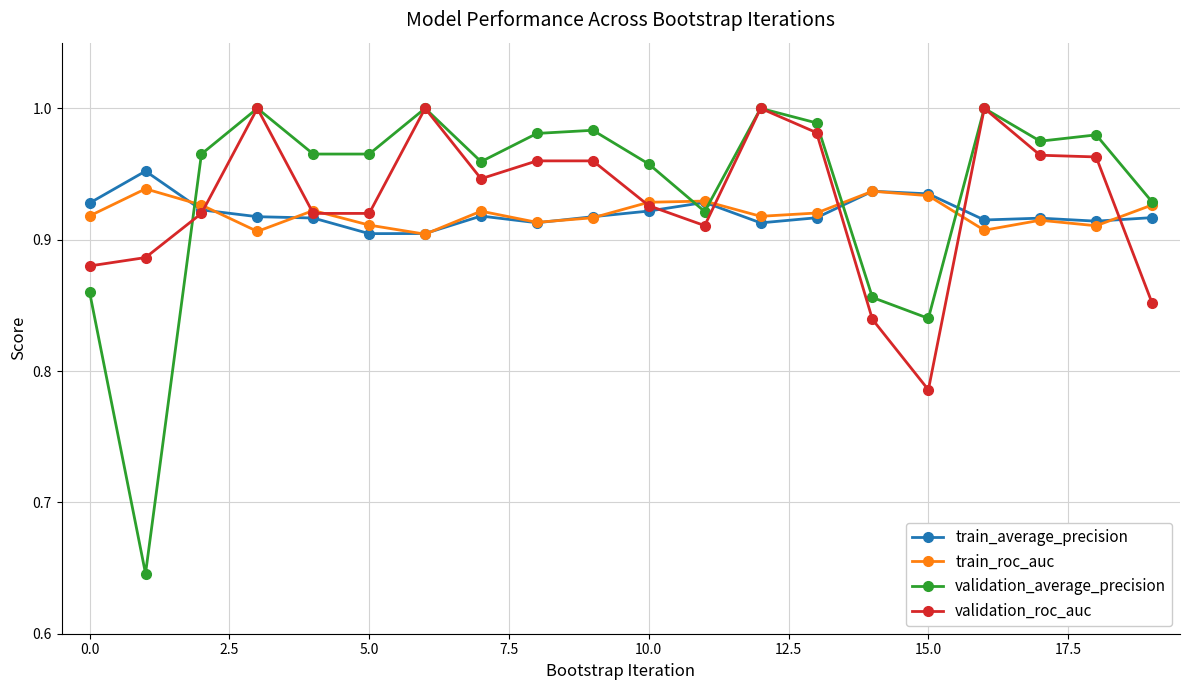

Which series has the largest range (max minus min)?

validation_average_precision